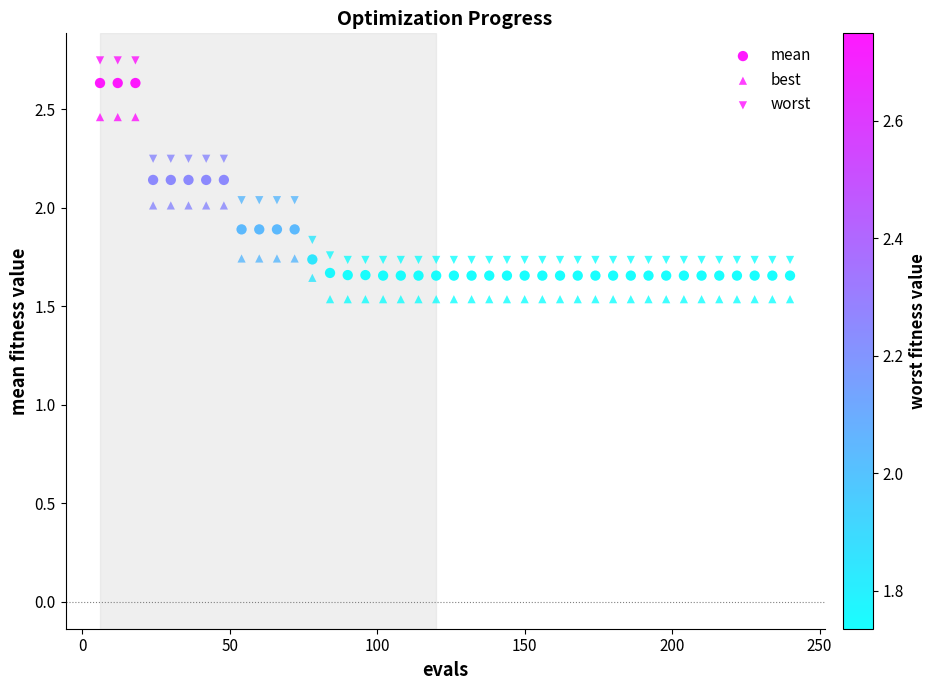

Count the number of points in this scatter plot.

120